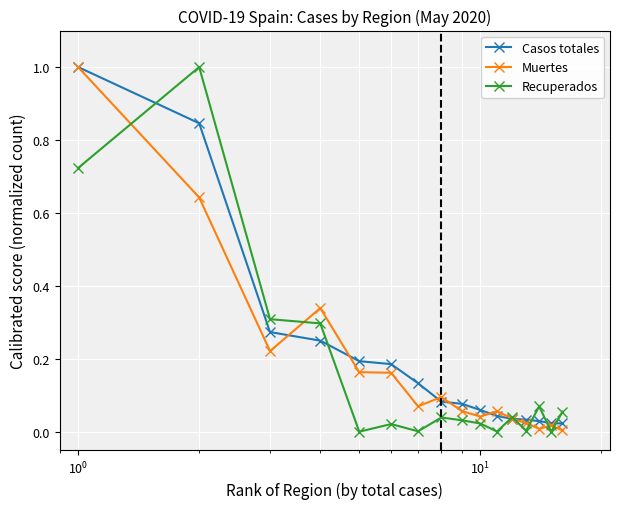

True or false: Muertes has more than 1 points higher than both neighbors.

True